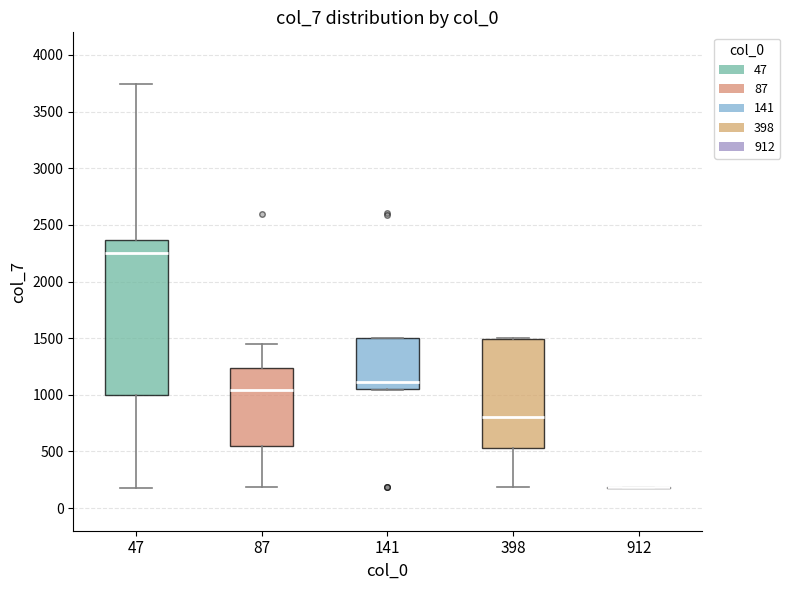

Reading left to right, transcribe this box plot: for each box, give where its median line is, the range the box spans, and where its two whiskers end, as read against the y-axis. The values are not printed on the chart, so give them approximately, as read against the axis.

47: median 2250, box 1000 to 2350, whiskers 200 to 3750
87: median 1050, box 550 to 1250, whiskers 200 to 1450
141: median 1100, box 1050 to 1500, whiskers 1050 to 1500
398: median 800, box 550 to 1500, whiskers 200 to 1500
912: box collapsed to a line at 200, whiskers 200 to 200